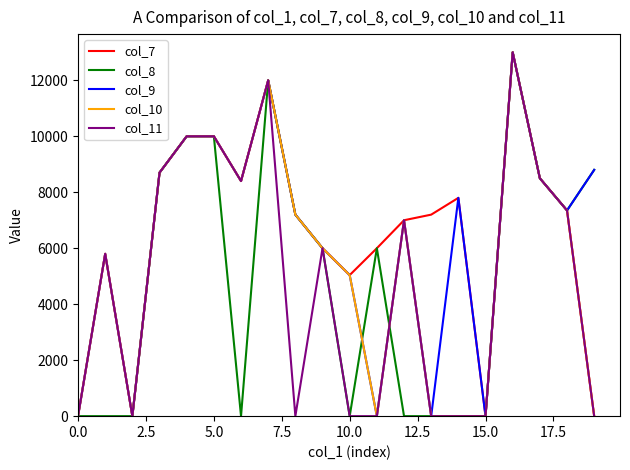

What is the maximum value shown in the chart?

13000